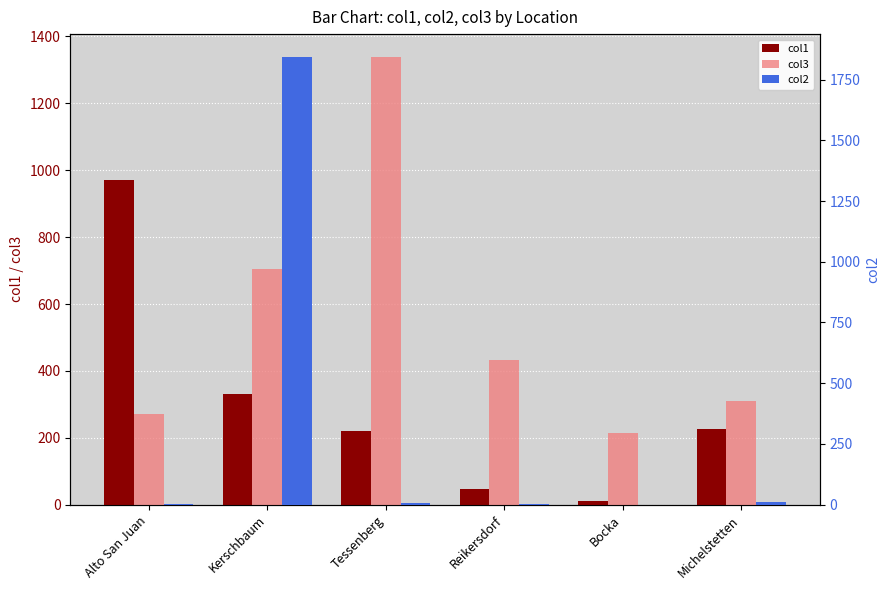

Where does the col3 series first go above 434?

Kerschbaum